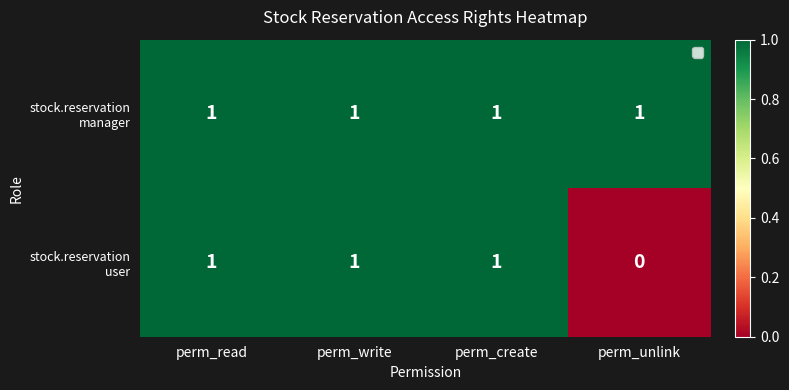

At how many categories does at least one series exceed 0?

4